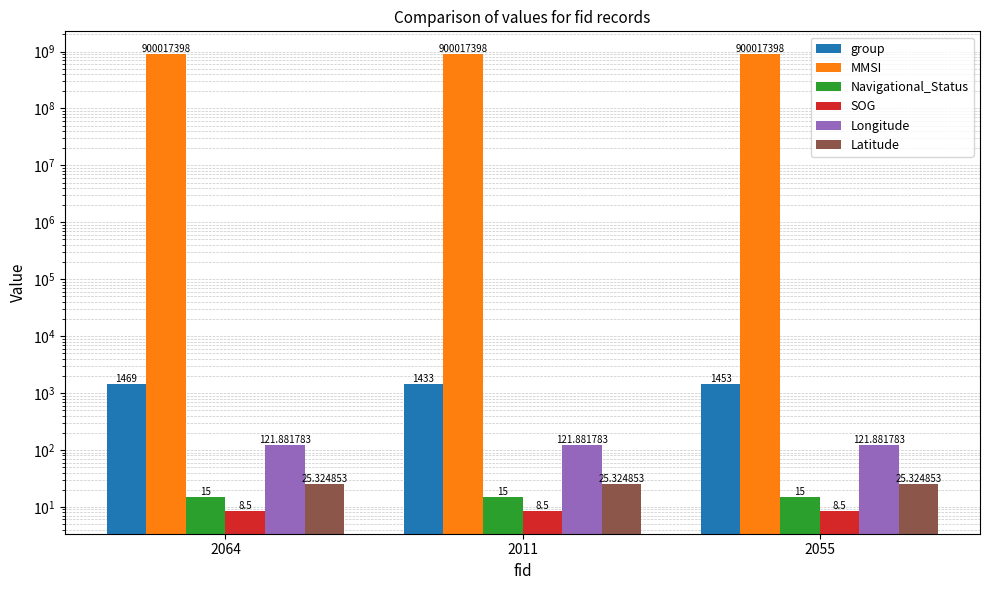

Between 2011 and 2055, which series saw the biggest shift?

group